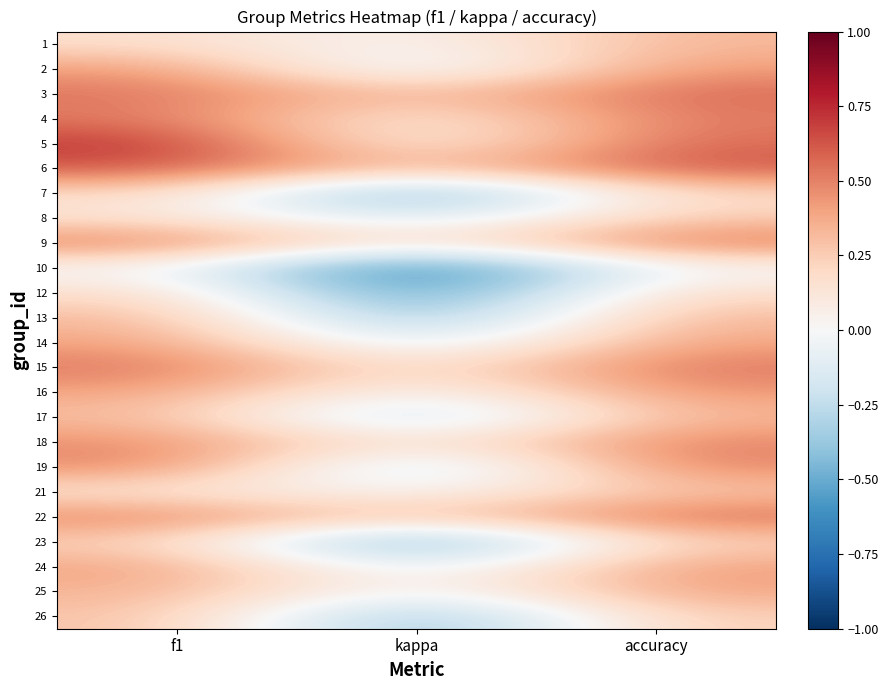

What is the difference between the highest and lowest values at accuracy?

0.6